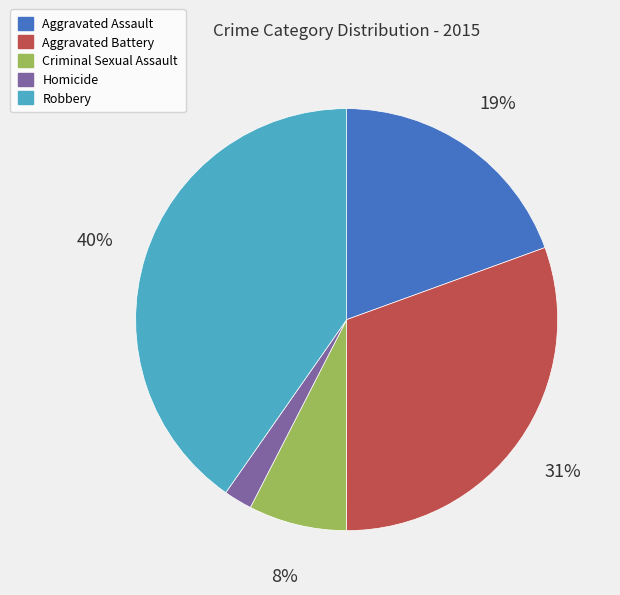

Rank the categories by value from lowest to highest.

Homicide, Criminal Sexual Assault, Aggravated Assault, Aggravated Battery, Robbery